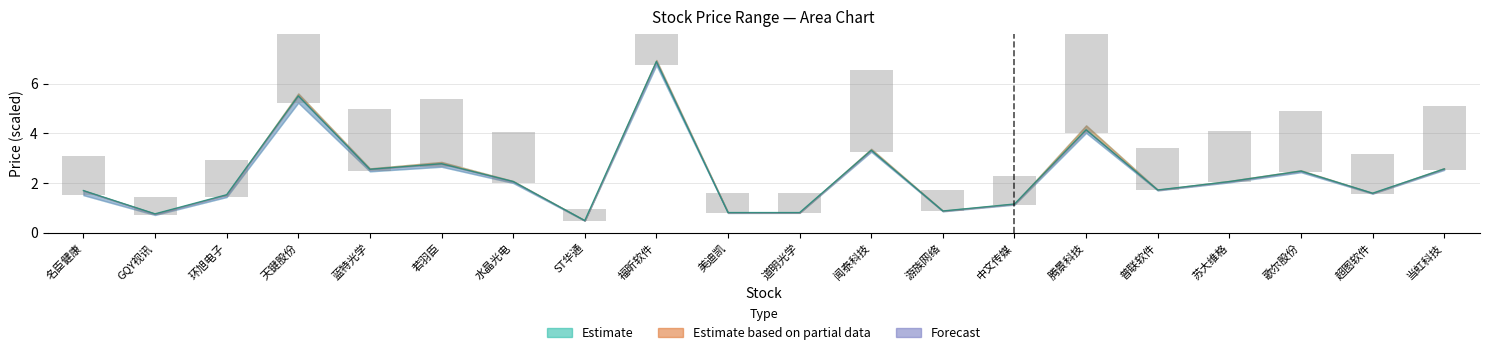

Reading left to right, list all the values displayed in this chart.

最高: 名臣健康=1.7	GQY视讯=0.8	环旭电子=1.5	天键股份=5.5	蓝特光学=2.6	若羽臣=2.8	水晶光电=2.1	ST华通=0.5	福昕软件=6.9	美迪凯=0.8	道明光学=0.8	闻泰科技=3.3	游族网络=0.9	中文传媒=1.2	腾景科技=4.1	普联软件=1.7	苏大维格=2.1	歌尔股份=2.5	超图软件=1.6	当虹科技=2.6
最新价: 名臣健康=1.6	GQY视讯=0.7	环旭电子=1.5	天键股份=5.3	蓝特光学=2.5	若羽臣=2.7	水晶光电=2.0	ST华通=0.5	福昕软件=6.8	美迪凯=0.8	道明光学=0.8	闻泰科技=3.3	游族网络=0.9	中文传媒=1.1	腾景科技=4.1	普联软件=1.7	苏大维格=2.0	歌尔股份=2.5	超图软件=1.6	当虹科技=2.6